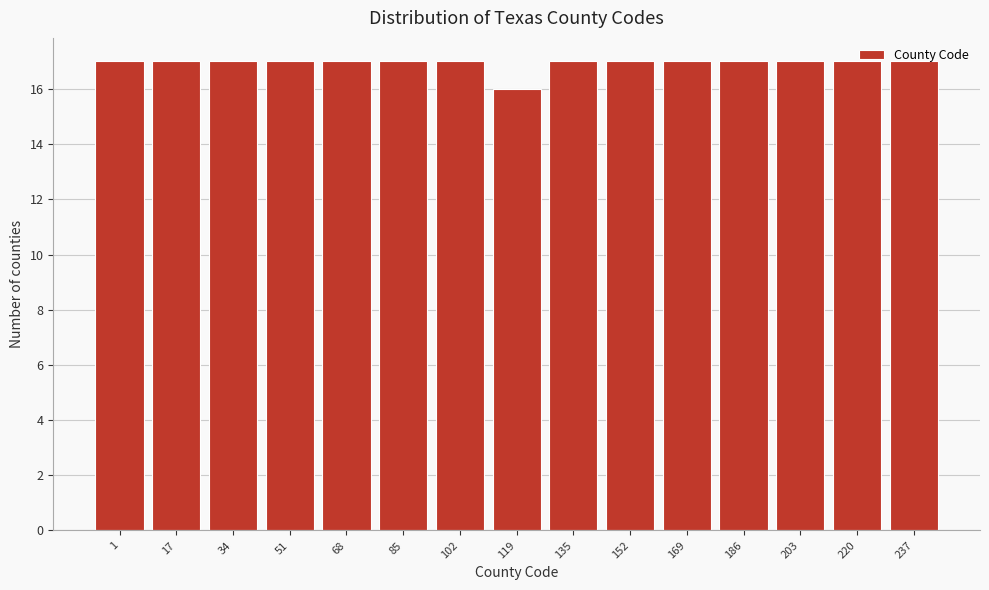

Which has a higher value, 119 or 203?

203